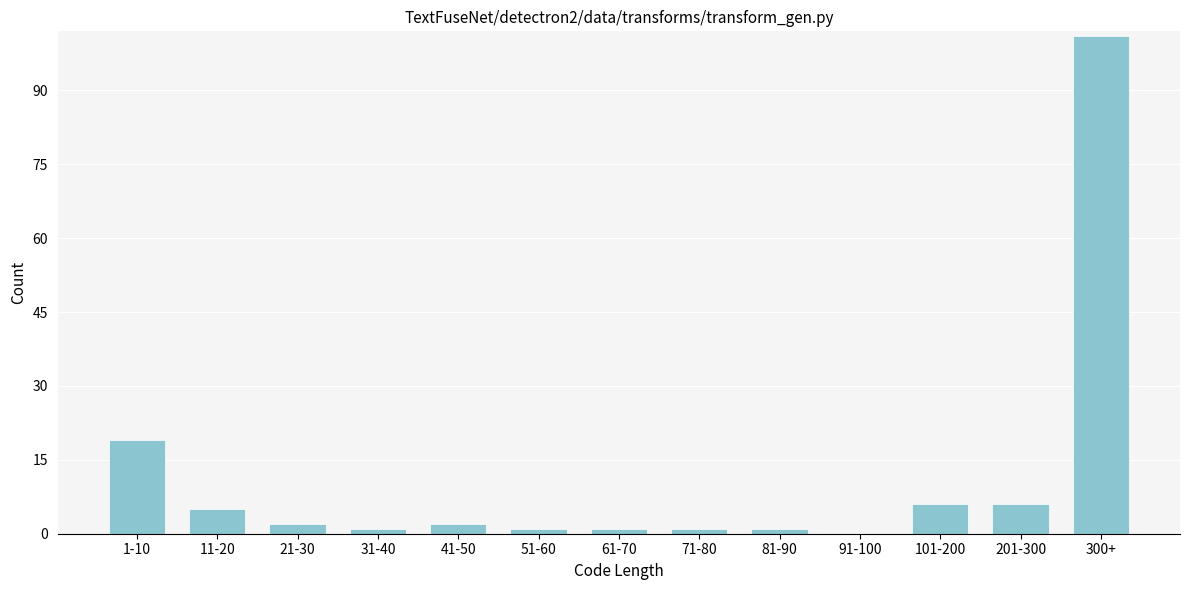

Reading left to right, list all the values displayed in this chart.

1-10=19	11-20=5	21-30=2	31-40=1	41-50=2	51-60=1	61-70=1	71-80=1	81-90=1	91-100=0	101-200=6	201-300=6	300+=101